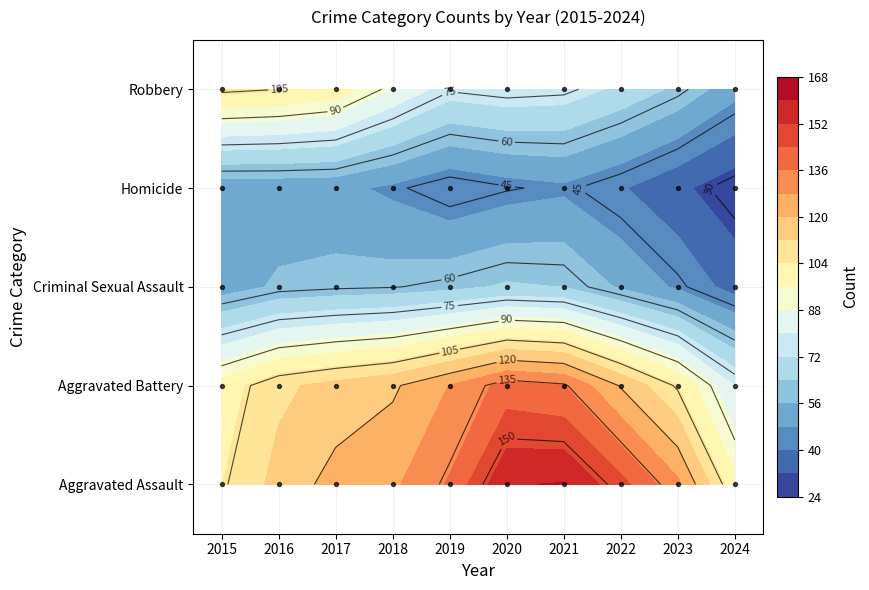

Is the value of Aggravated Battery at 2021 greater than the value of Homicide at 2016?

Yes